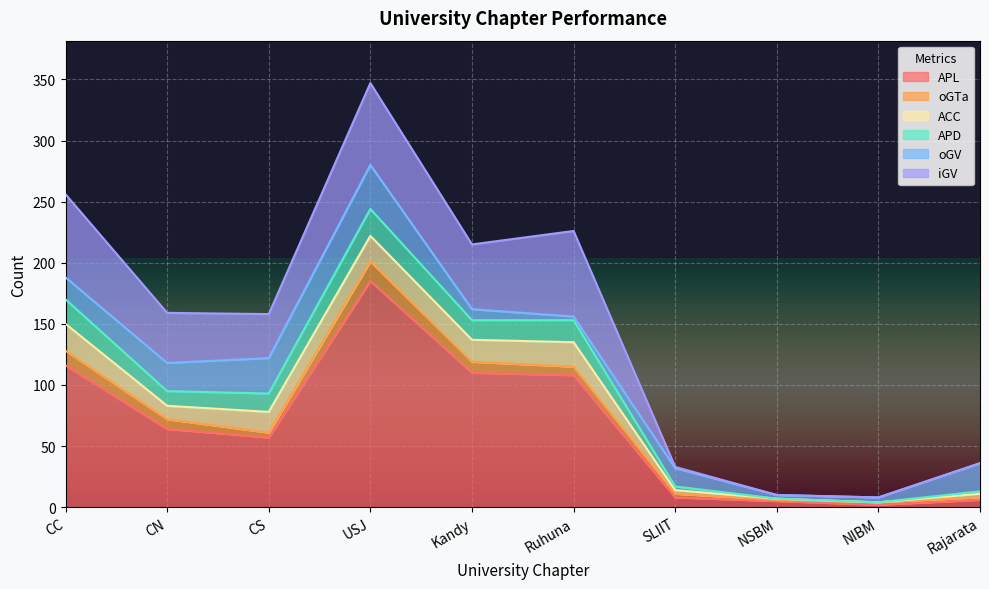

What is the label of the 9th point from the right?

CN